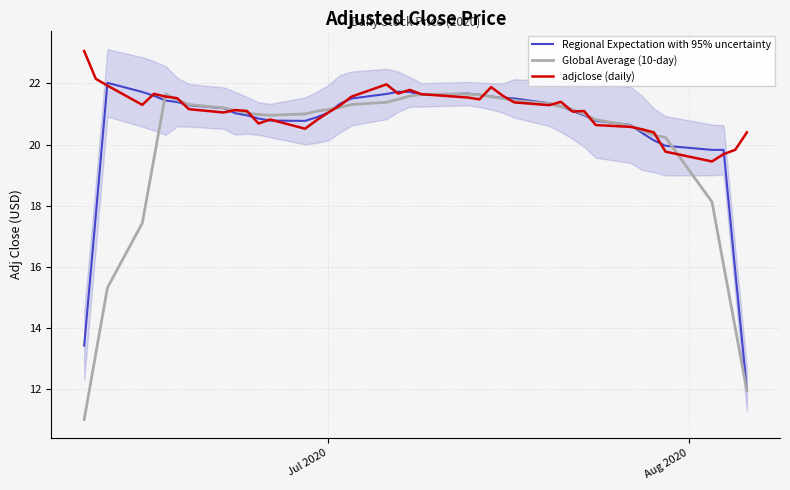

How many intersections are there between adjclose (daily) and Global Average (10-day)?

16